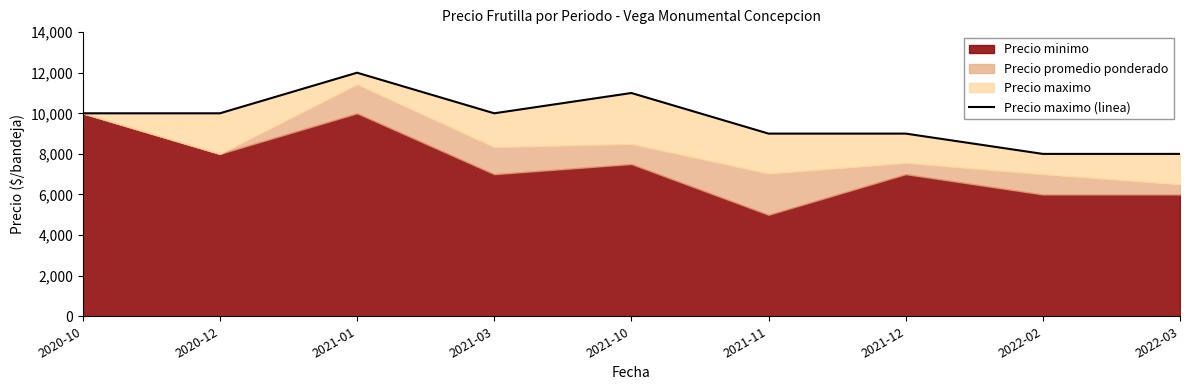

The value at 2022-02 is 8000. True or false?

True